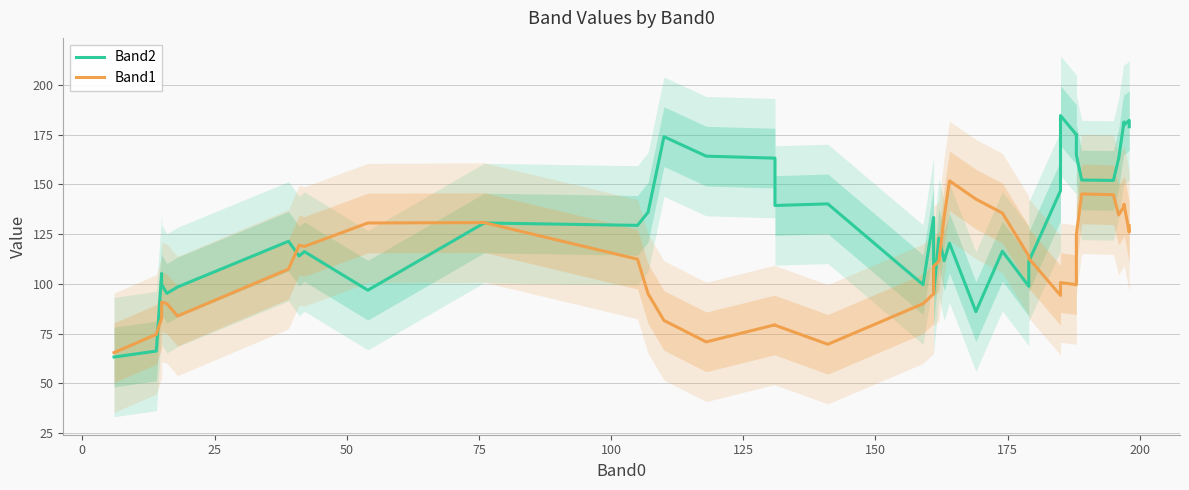

How many categories are shown in the chart?

40